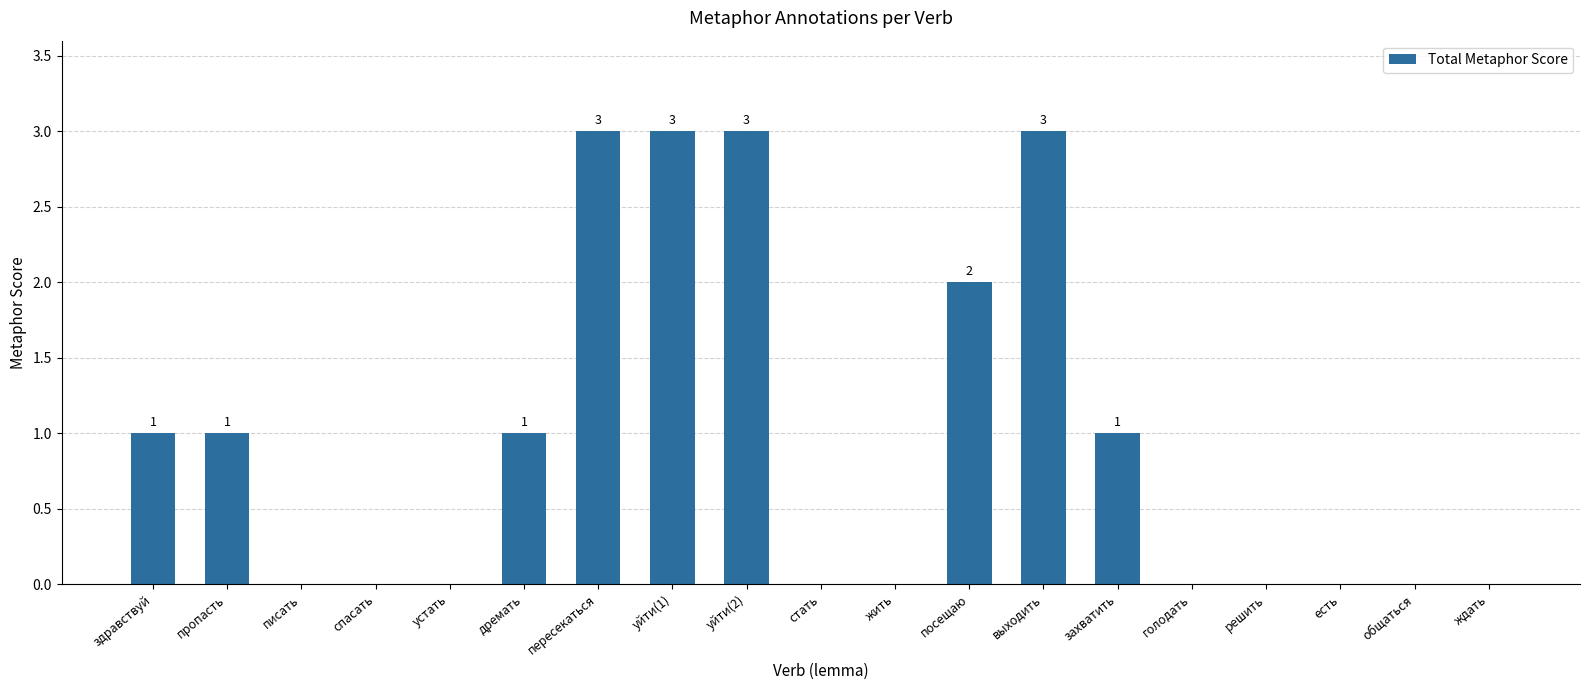

What is the greatest value displayed?

3